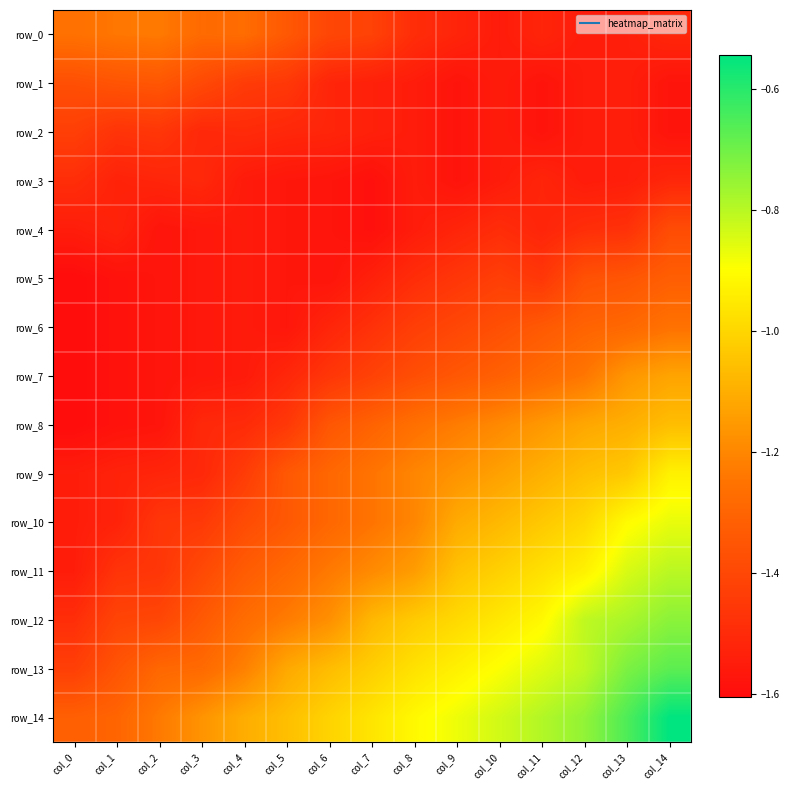

Reading left to right, what are all the values shown in this chart?

row_0: -1.3	-1.2	-1.2	-1.3	-1.3	-1.3	-1.4	-1.4	-1.5	-1.5	-1.6	-1.5	-1.6	-1.5	-1.5
row_1: -1.4	-1.4	-1.3	-1.4	-1.4	-1.5	-1.5	-1.5	-1.5	-1.6	-1.6	-1.6	-1.6	-1.5	-1.6
row_2: -1.4	-1.5	-1.5	-1.5	-1.5	-1.5	-1.5	-1.5	-1.5	-1.6	-1.6	-1.6	-1.6	-1.5	-1.6
row_3: -1.5	-1.5	-1.5	-1.5	-1.6	-1.6	-1.6	-1.6	-1.5	-1.6	-1.6	-1.5	-1.6	-1.5	-1.5
row_4: -1.5	-1.5	-1.6	-1.6	-1.6	-1.6	-1.6	-1.6	-1.5	-1.5	-1.5	-1.5	-1.5	-1.5	-1.4
row_5: -1.6	-1.6	-1.6	-1.6	-1.6	-1.6	-1.6	-1.5	-1.5	-1.5	-1.4	-1.5	-1.4	-1.4	-1.3
row_6: -1.6	-1.6	-1.6	-1.6	-1.6	-1.6	-1.5	-1.5	-1.4	-1.4	-1.4	-1.3	-1.3	-1.3	-1.3
row_7: -1.6	-1.6	-1.6	-1.6	-1.6	-1.5	-1.5	-1.4	-1.4	-1.3	-1.3	-1.3	-1.2	-1.2	-1.1
row_8: -1.6	-1.6	-1.6	-1.5	-1.5	-1.5	-1.3	-1.3	-1.3	-1.2	-1.2	-1.2	-1.1	-1.1	-1.1
row_9: -1.5	-1.5	-1.5	-1.5	-1.4	-1.3	-1.3	-1.2	-1.2	-1.2	-1.1	-1.1	-1.1	-1.0	-0.9
row_10: -1.5	-1.5	-1.5	-1.5	-1.4	-1.3	-1.3	-1.2	-1.2	-1.1	-1.1	-1.0	-1.0	-0.9	-0.9
row_11: -1.5	-1.5	-1.5	-1.4	-1.3	-1.3	-1.2	-1.2	-1.1	-1.1	-1.0	-1.0	-0.9	-0.8	-0.8
row_12: -1.5	-1.4	-1.4	-1.3	-1.3	-1.2	-1.2	-1.1	-1.0	-1.0	-1.0	-0.9	-0.8	-0.8	-0.7
row_13: -1.4	-1.4	-1.3	-1.3	-1.2	-1.1	-1.1	-1.0	-1.0	-0.9	-0.9	-0.9	-0.8	-0.7	-0.7
row_14: -1.3	-1.3	-1.2	-1.2	-1.1	-1.1	-1.0	-1.0	-0.9	-0.9	-0.8	-0.8	-0.7	-0.7	-0.5